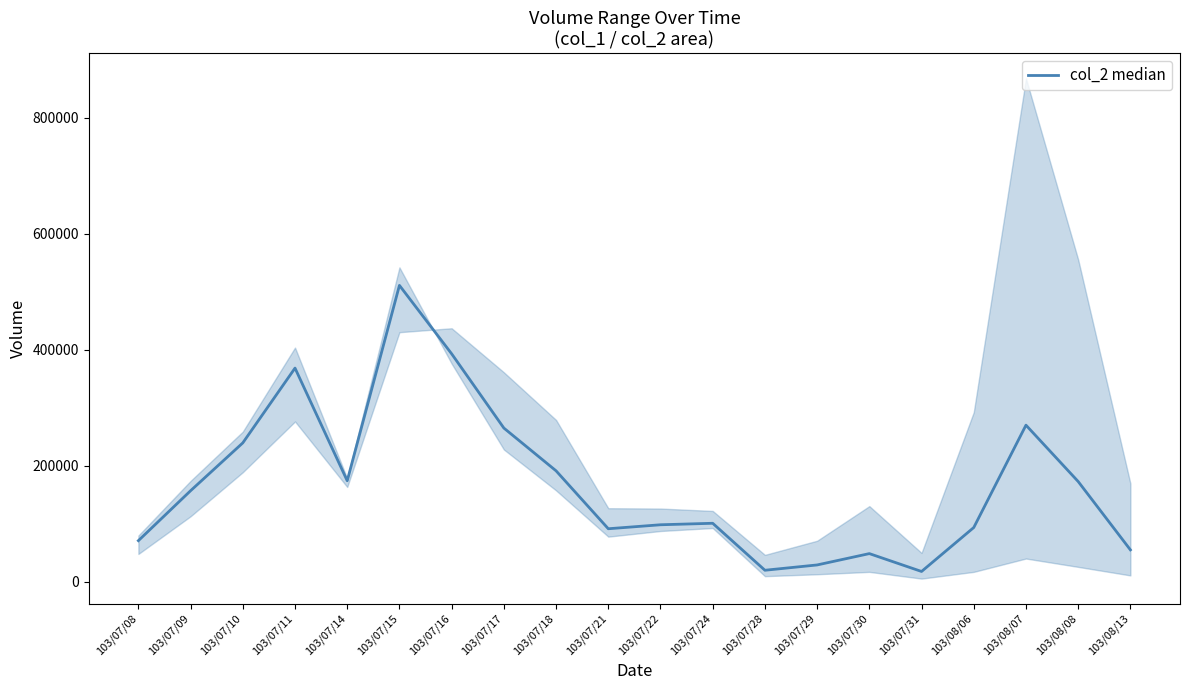

What is the ratio of the value at 103/07/14 to the value at 103/07/08?

2.5